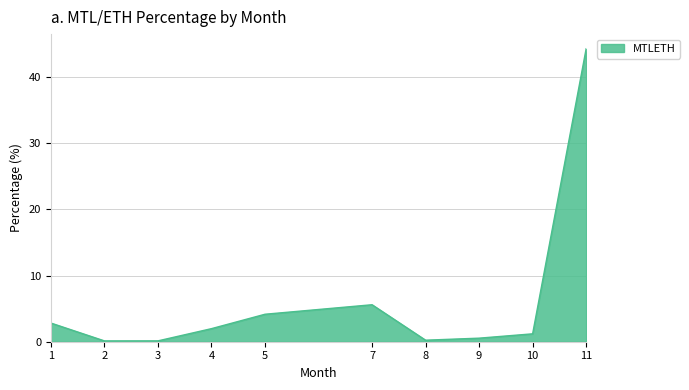

At which category does the chart reach its peak across all series?

11